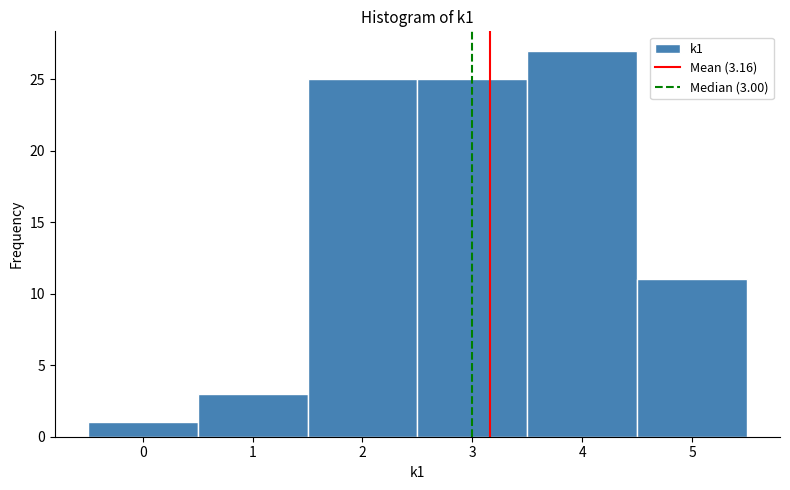

Which range on the x-axis has the tallest bar?

3.5 to 4.5